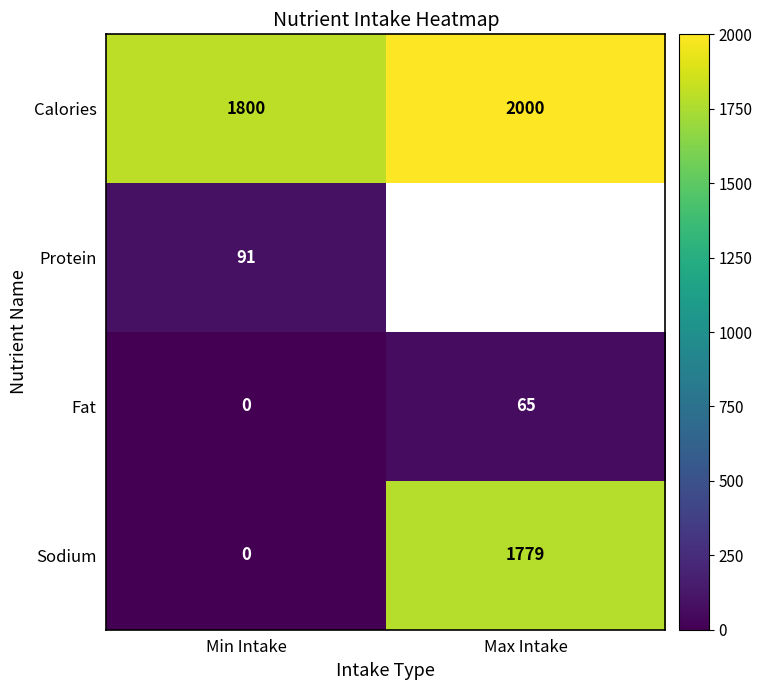

Is the value of Protein at Min Intake greater than the value of Calories at Max Intake?

No